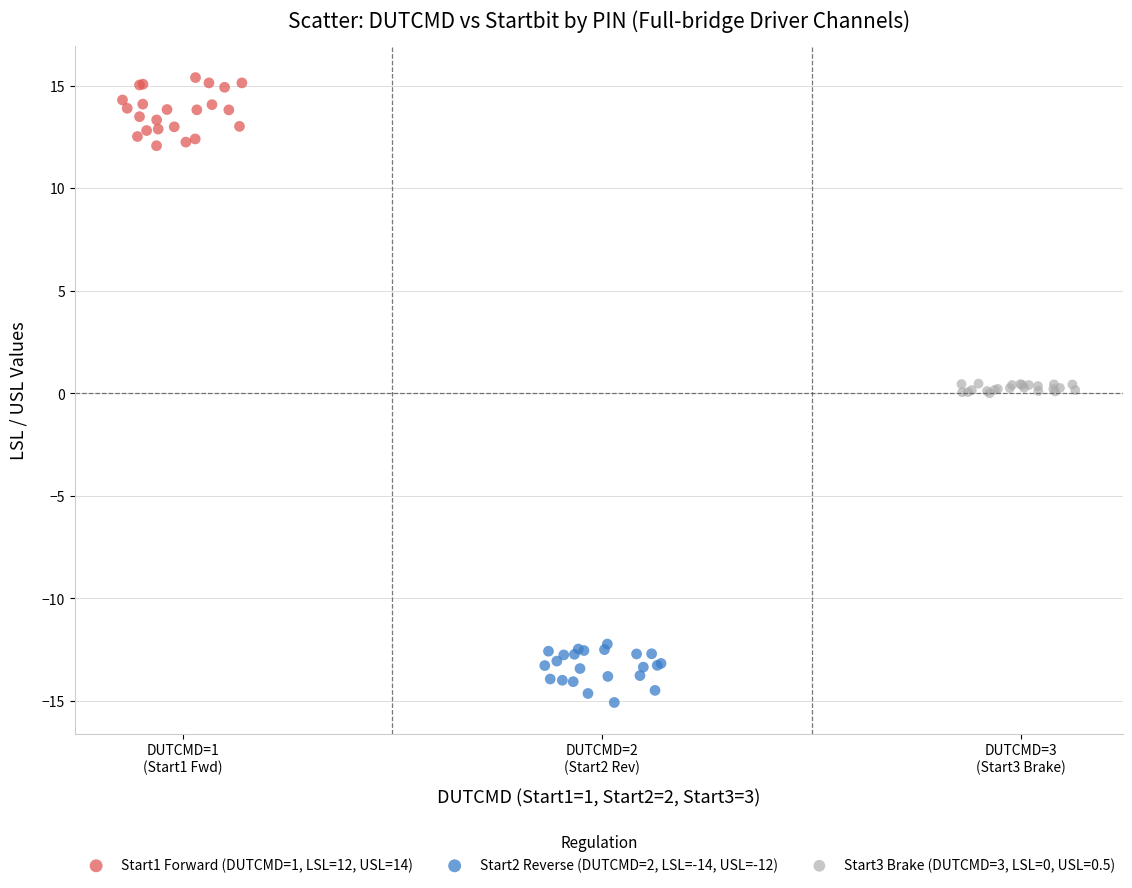

Which series reaches the minimum Y coordinate?

Start2 Reverse (DUTCMD=2, LSL=-14, USL=-12)